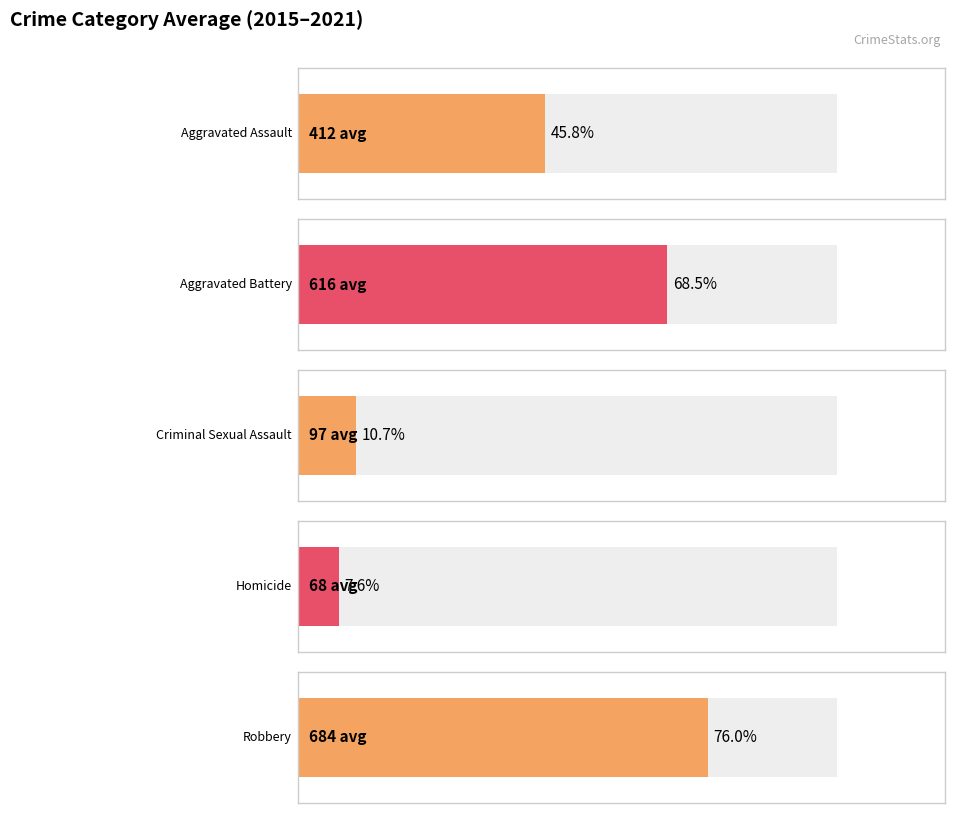

List the series in order of their peak value, lowest first.

Homicide, Criminal Sexual Assault, Aggravated Assault, Aggravated Battery, Robbery